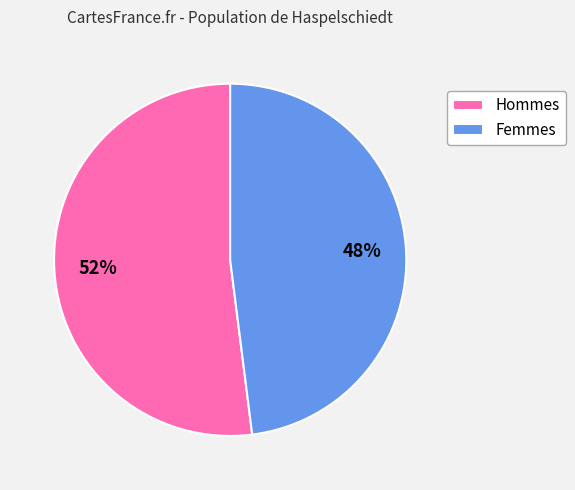

To the nearest percent, what is the combined percentage of Hommes and Femmes?

100%